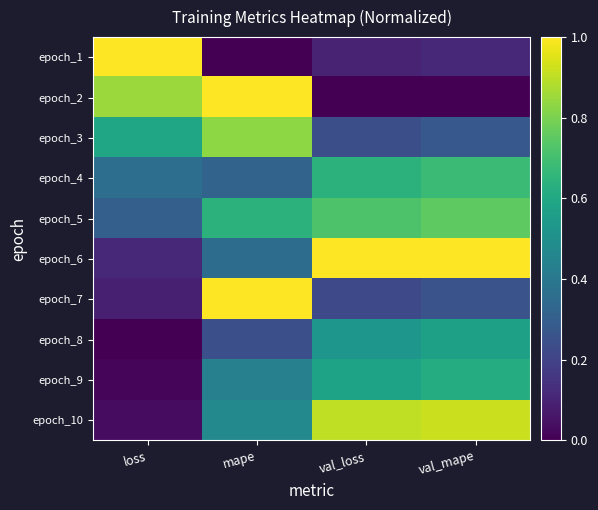

Which category has the highest value across all series?

loss